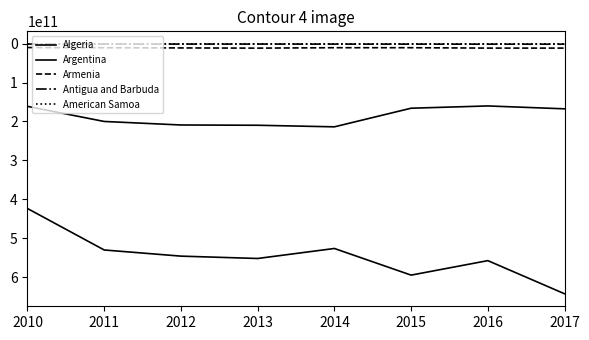

What is the value of the American Samoa point at the 6th from the left?

661000000.0